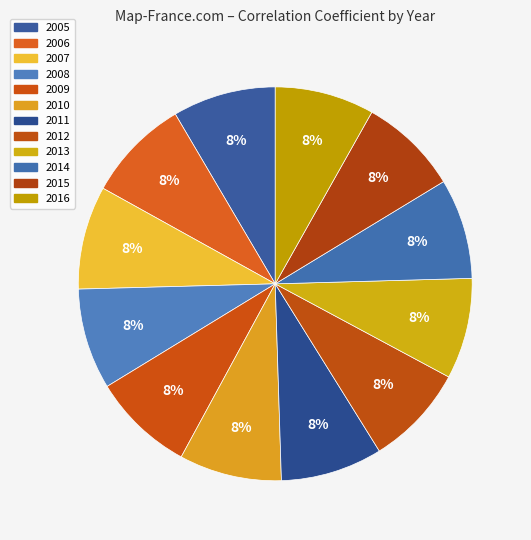

Does any single category account for the majority?

No